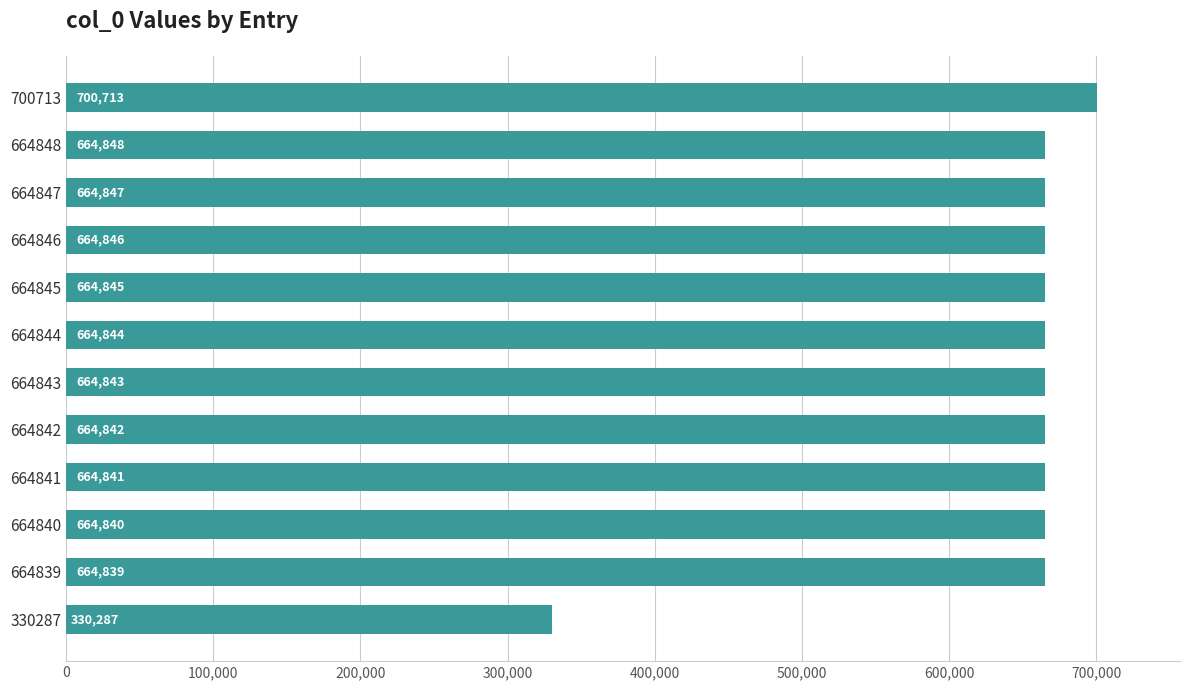

Are the bars grouped side by side (vs. stacked)?

No